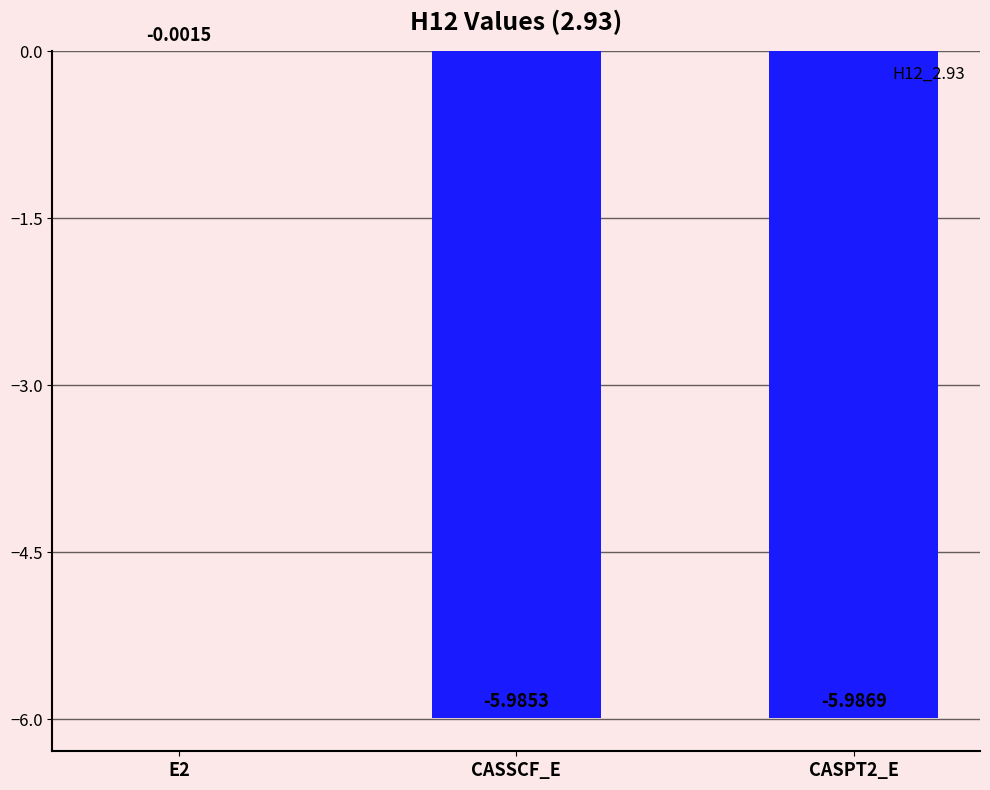

What is the change in value from E2 to CASSCF_E?

-6.0